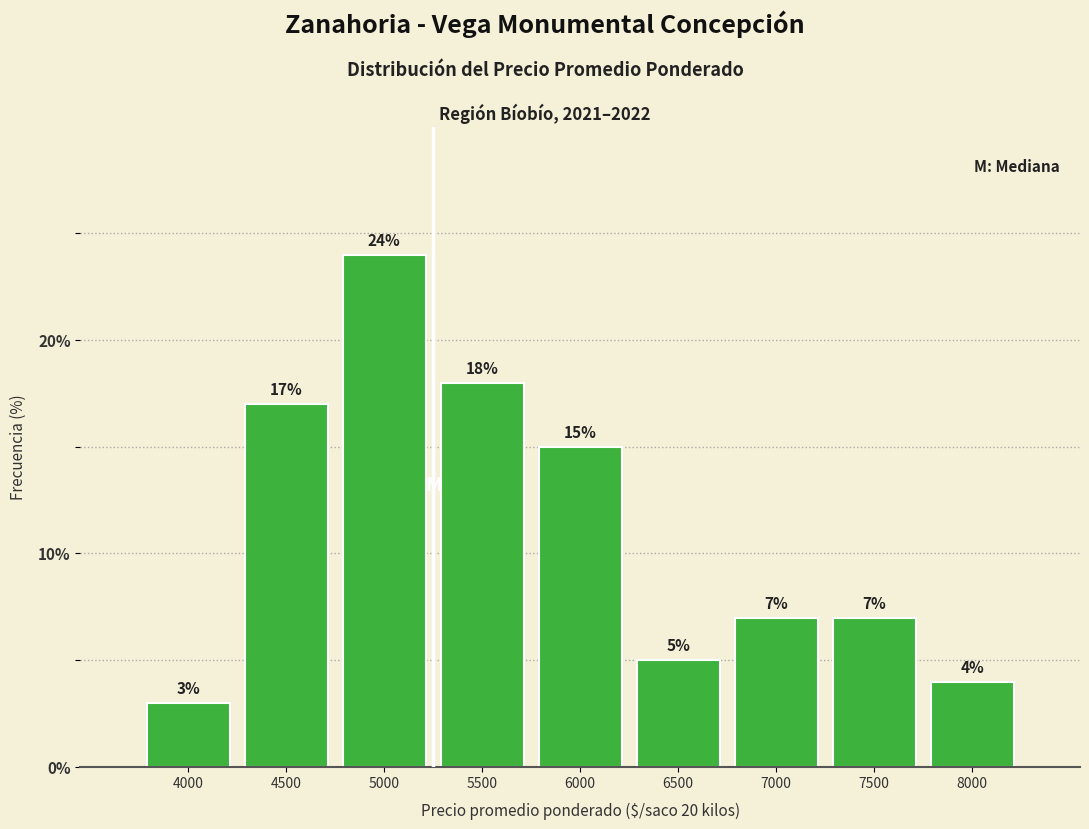

Reading left to right, what are all the values shown in this chart?

4000=3.0	4500=17.0	5000=24.0	5500=18.0	6000=15.0	6500=5.0	7000=7.0	7500=7.0	8000=4.0